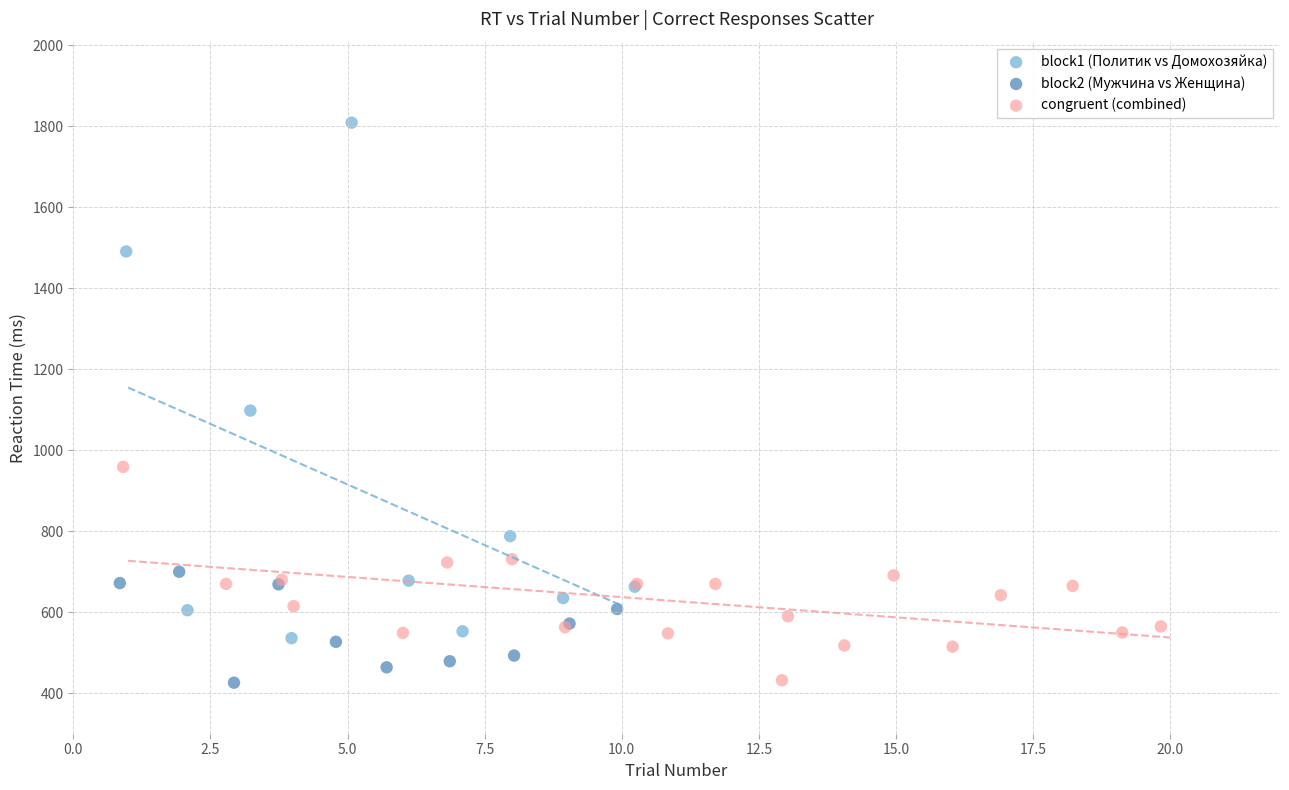

Which series has the widest spread of Y values?

block1 (Политик vs Домохозяйка)